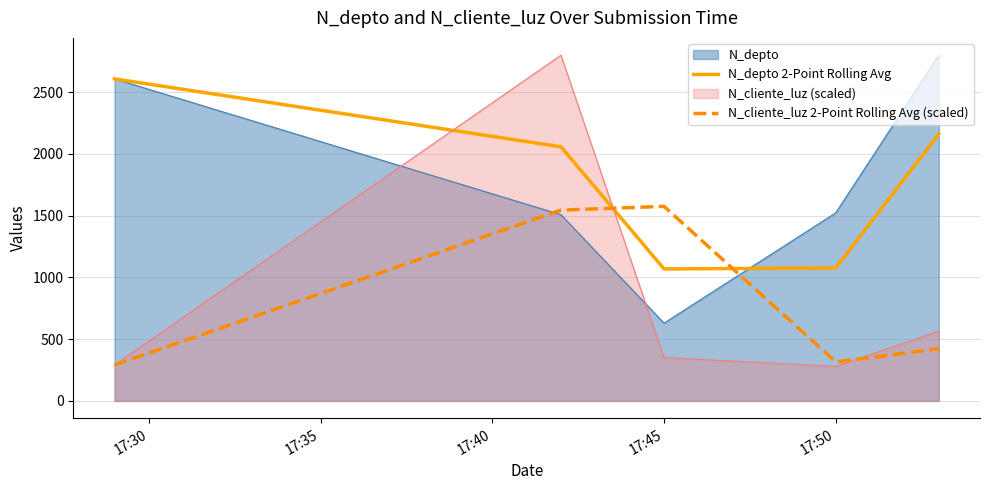

True or false: N_cliente_luz (scaled) and N_depto intersect in this chart.

True